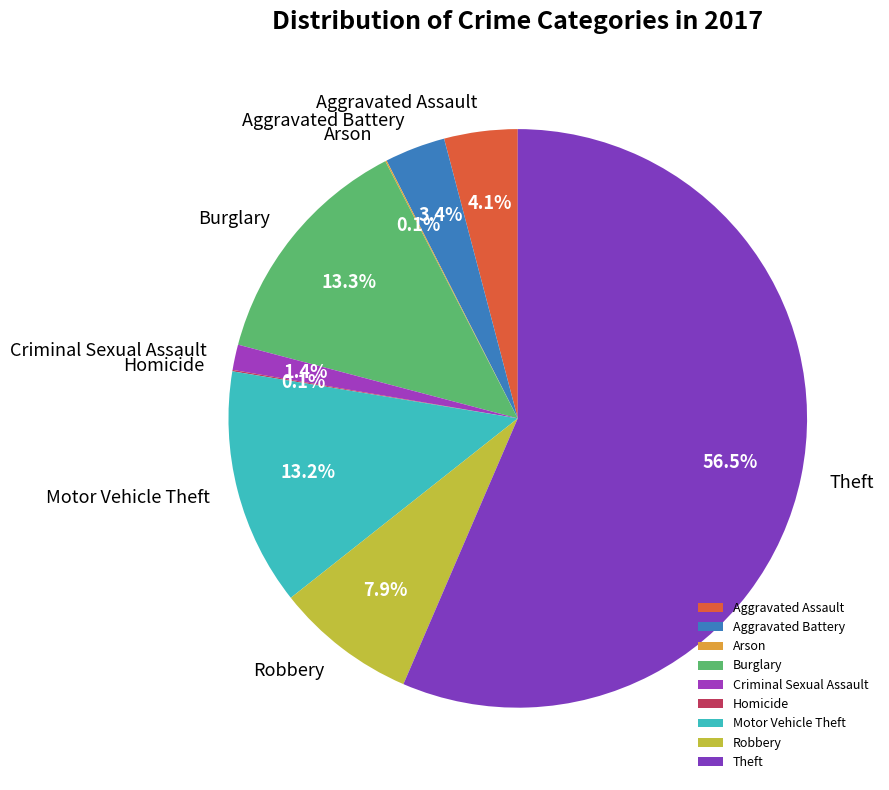

The Aggravated Battery slice represents 13% of the pie. True or false?

False